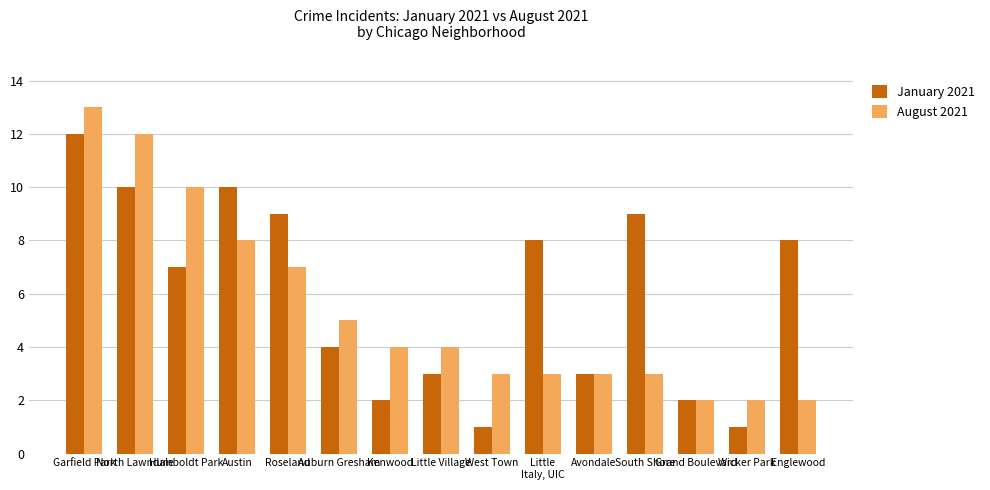

True or false: January 2021 has a value of 1 at Wicker Park.

True